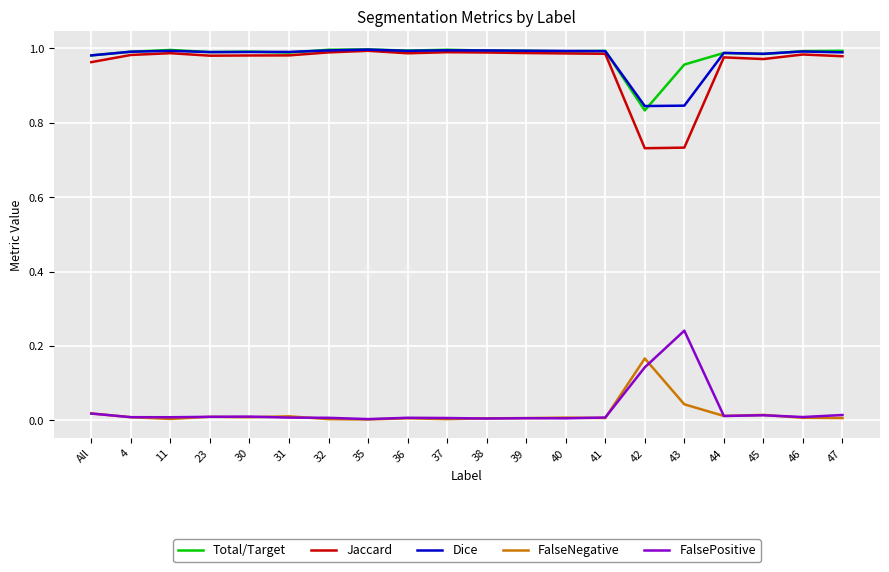

True or false: FalseNegative and Total/Target cross at least once.

False